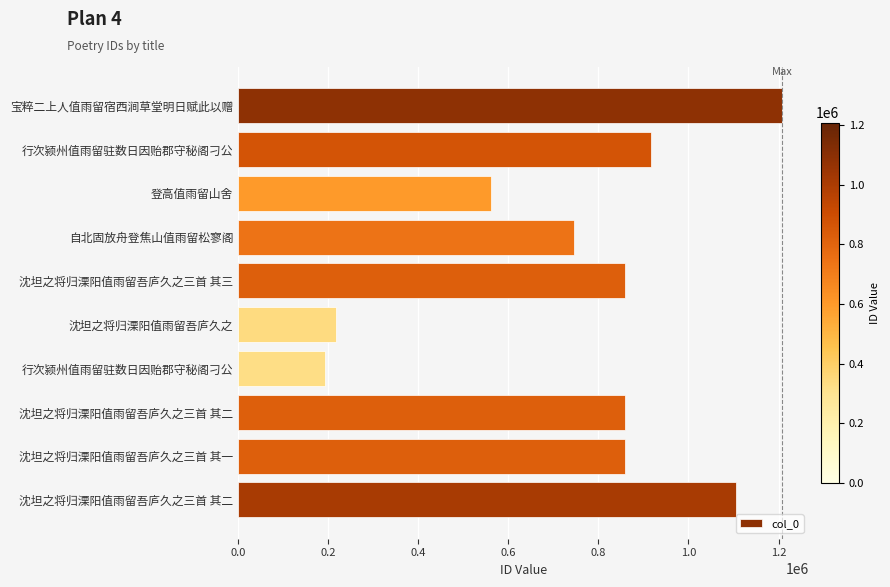

What is the sum of all values?

7521005